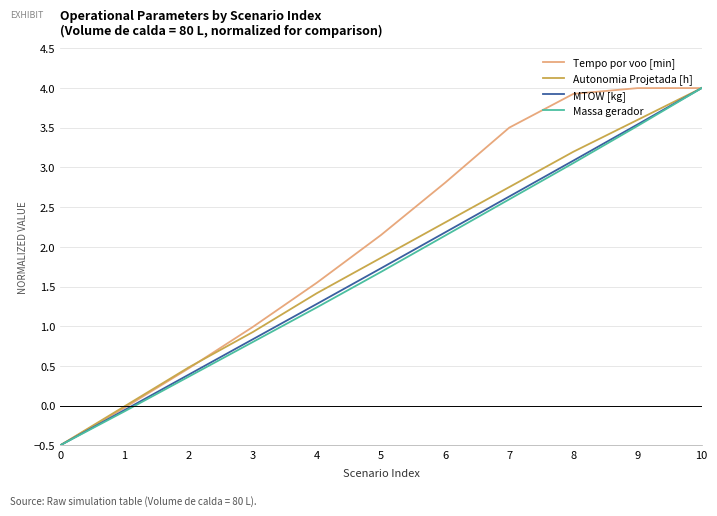

True or false: MTOW [kg] has a value of 0.9 at 6.

False